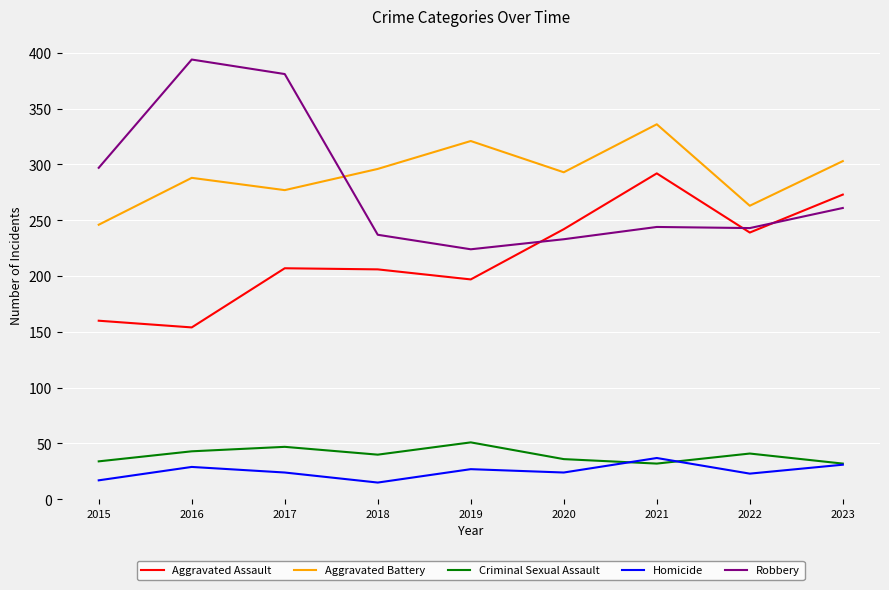

The Aggravated Battery series shows 105 at 2016. True or false?

False